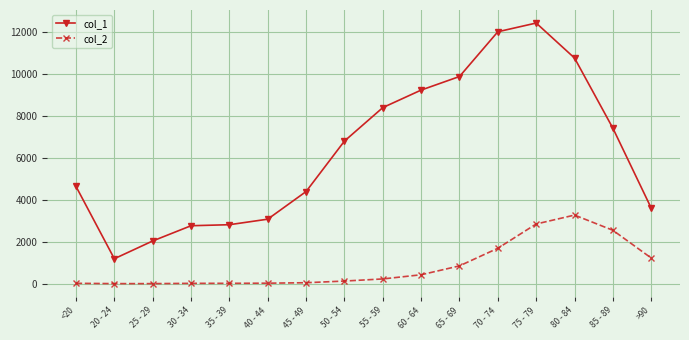

Which series changed the most between 30 - 34 and 55 - 59?

col_1